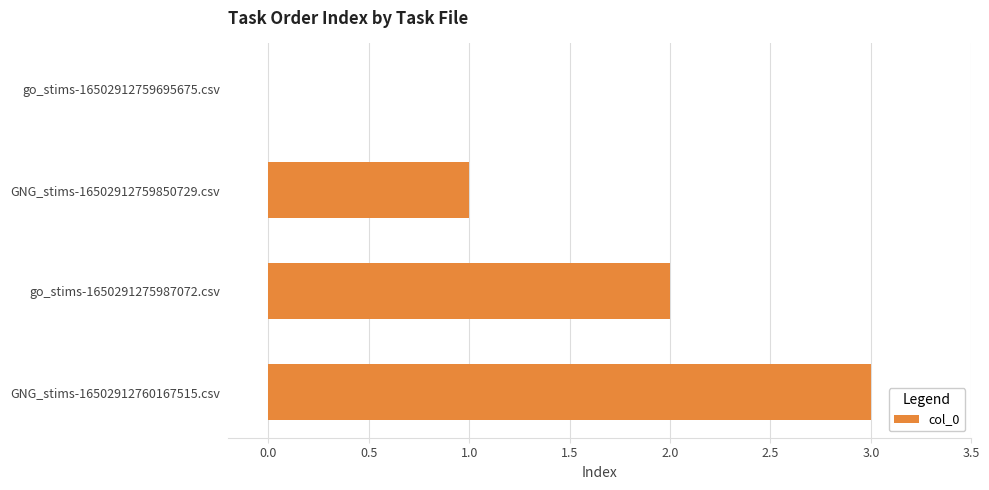

Is it true that the value at go_stims-16502912759695675.csv is 0?

True